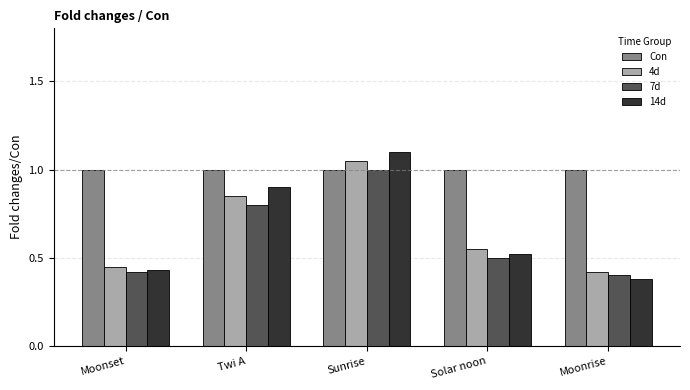

The 14d series shows 1.2 at Twi A. True or false?

False